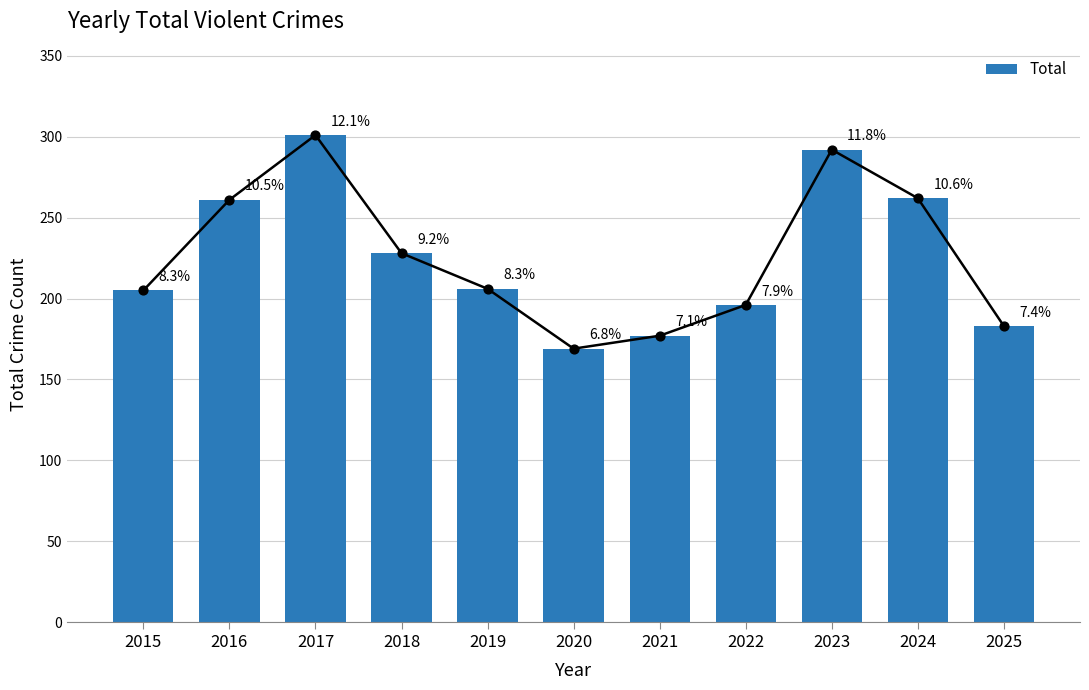

What is the change in value from 2018 to 2024?

+34